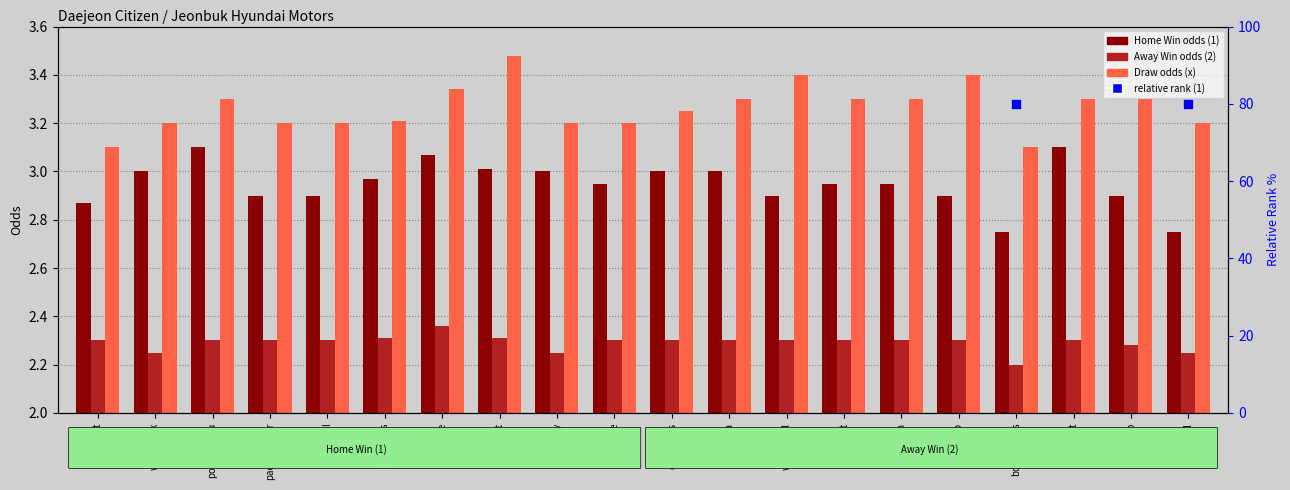

Which series reaches the maximum Y coordinate?

relative rank (1)